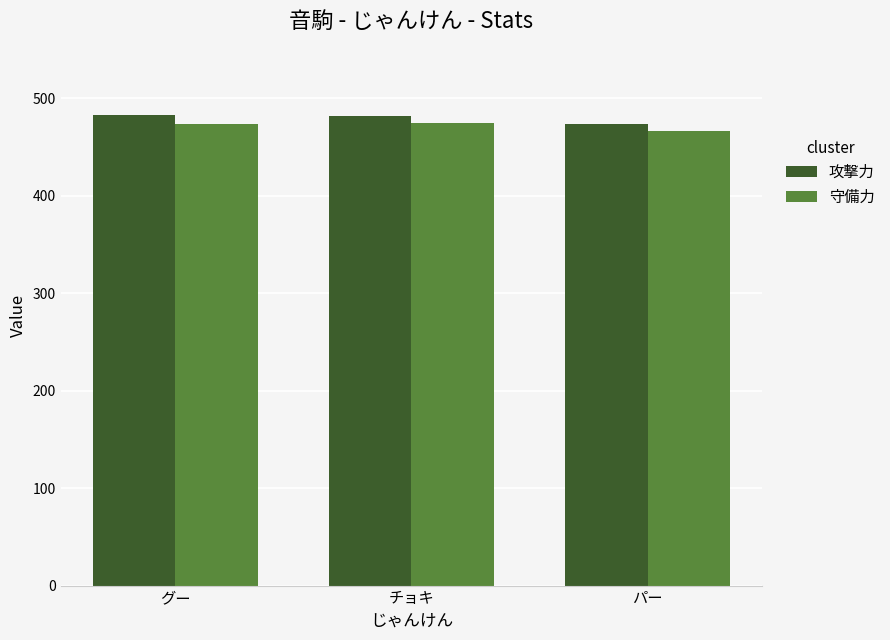

True or false: 守備力 has a value of 466.2 at パー.

True